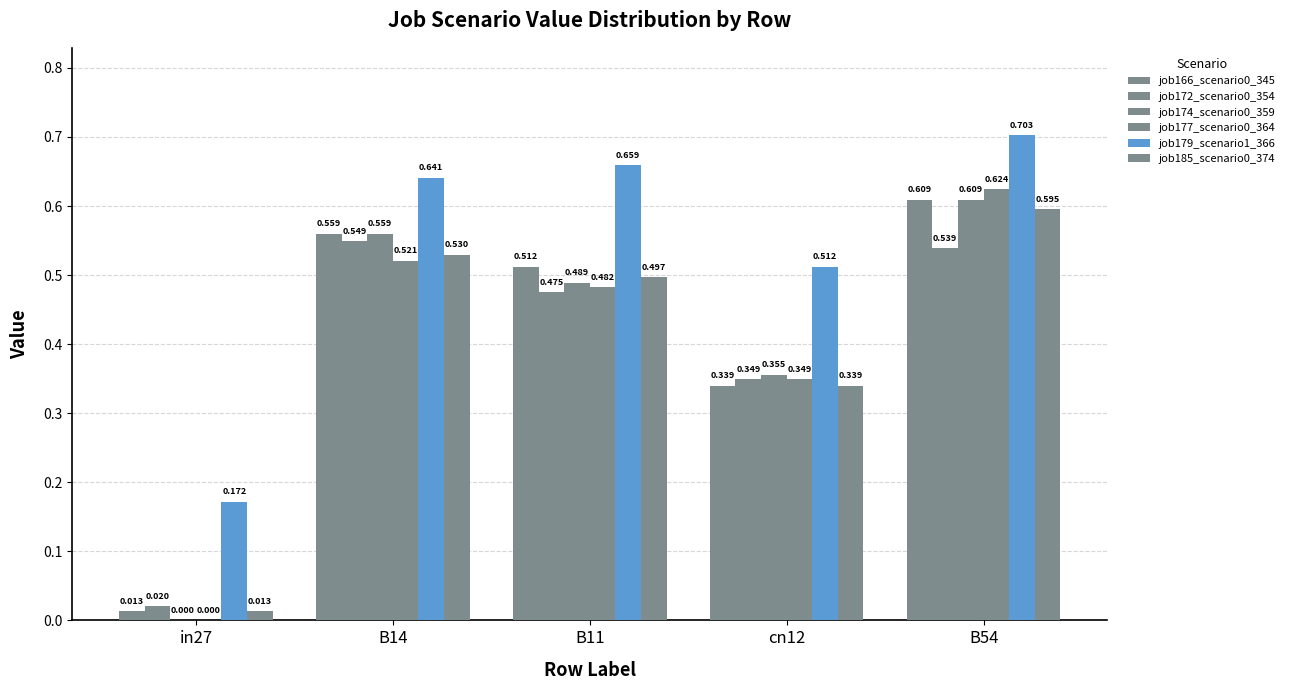

What is the total value across all series at in27?

0.2